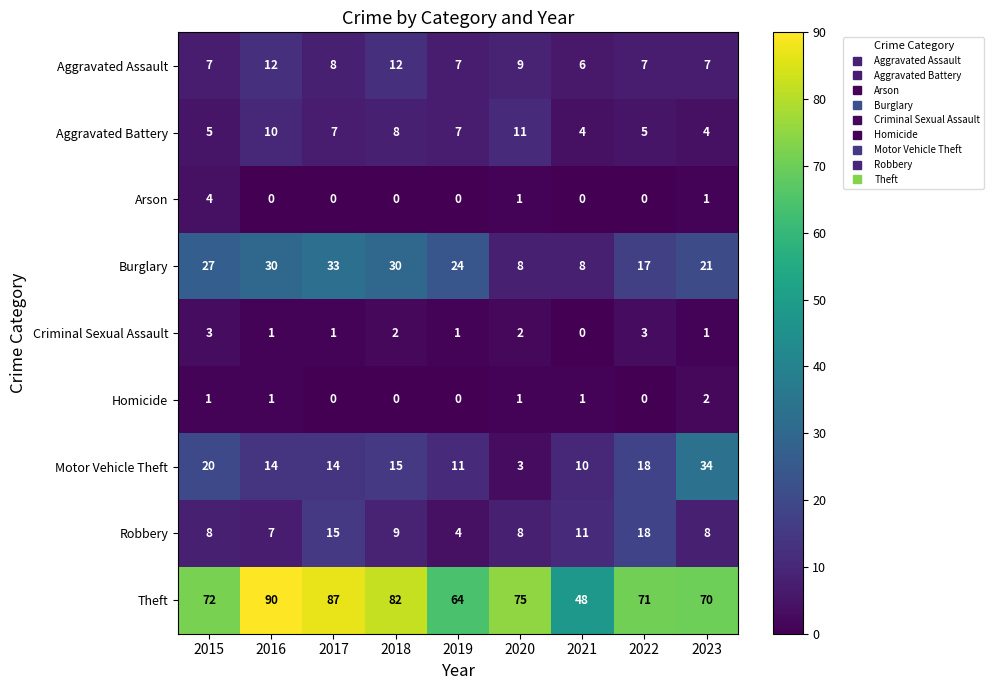

Is it true that Burglary equals 17 at 2022?

True